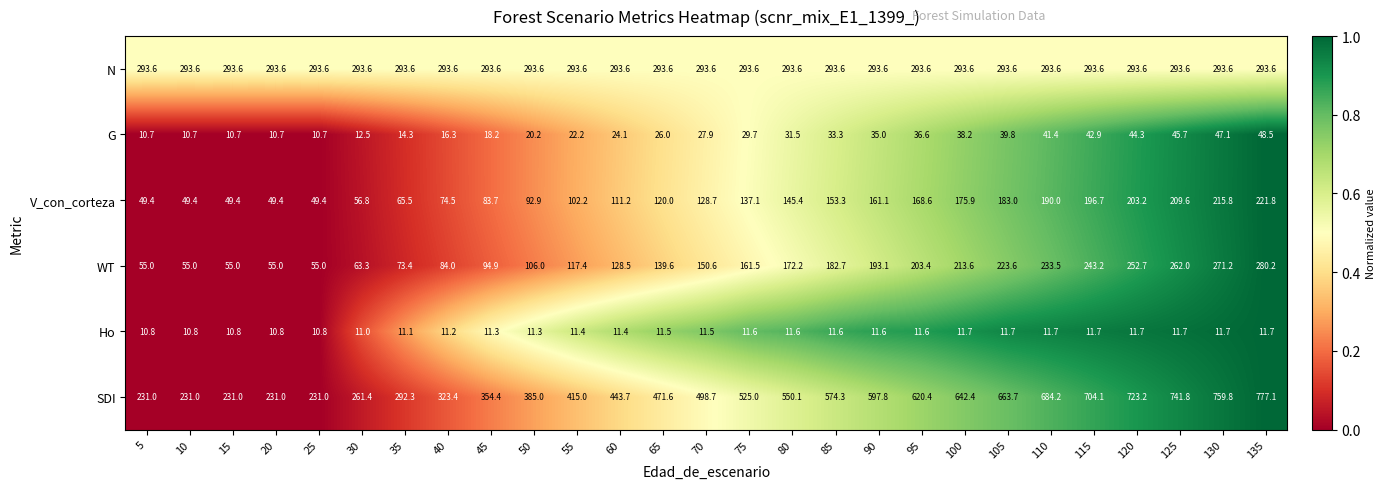

True or false: WT has a value of 67.5 at 55.

False